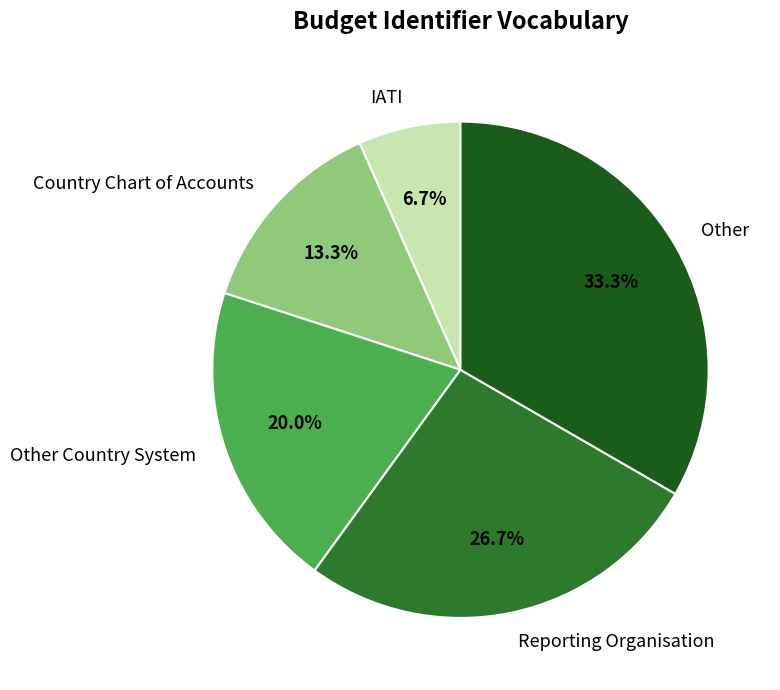

Which has a higher value, Country Chart of Accounts or Reporting Organisation?

Reporting Organisation